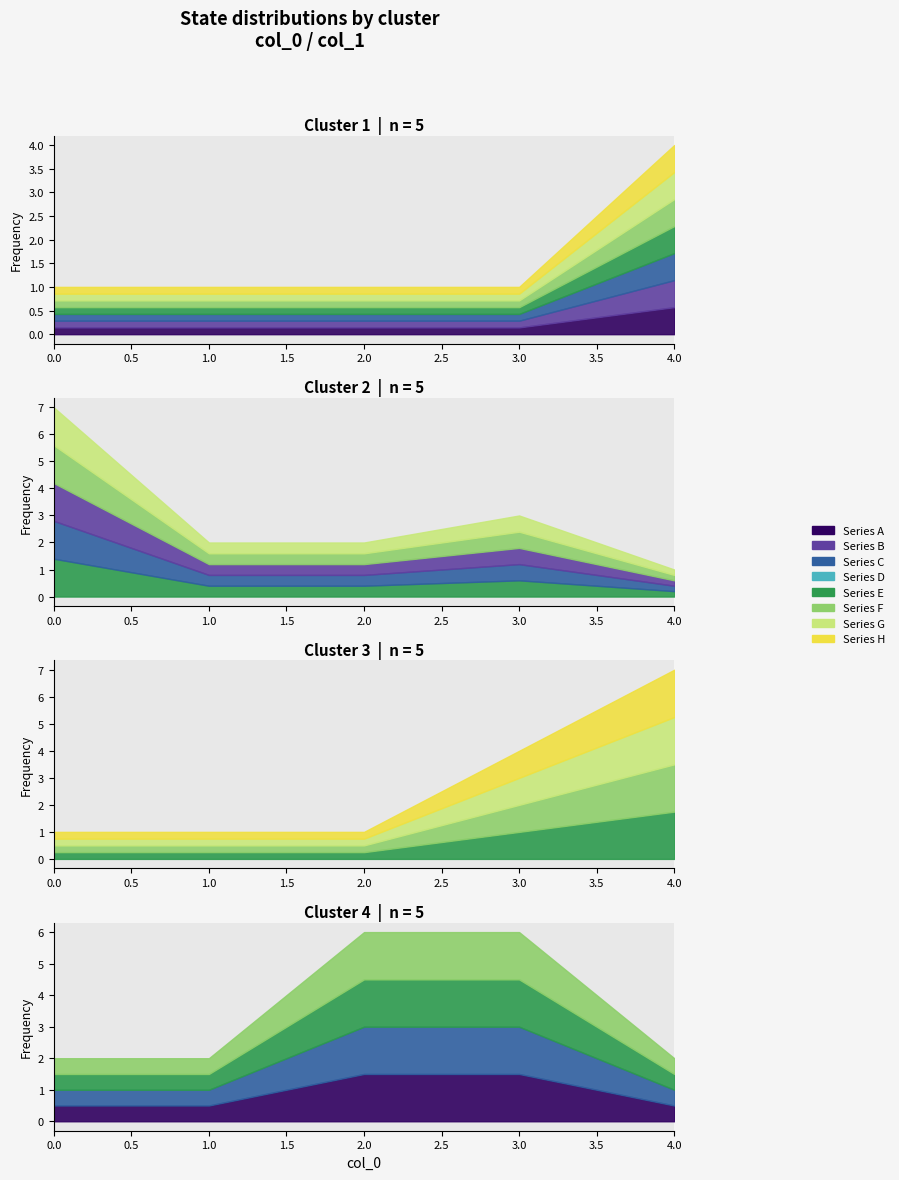

Reading right to left, transcribe all the data shown in this chart.

2	6	6	2	2	7	4	1	1	1	1	3	2	2	7	4	1	1	1	1